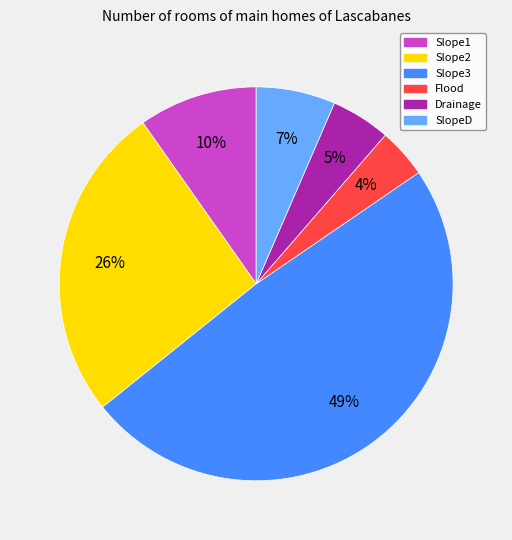

What is the largest slice in the pie chart?

Slope3